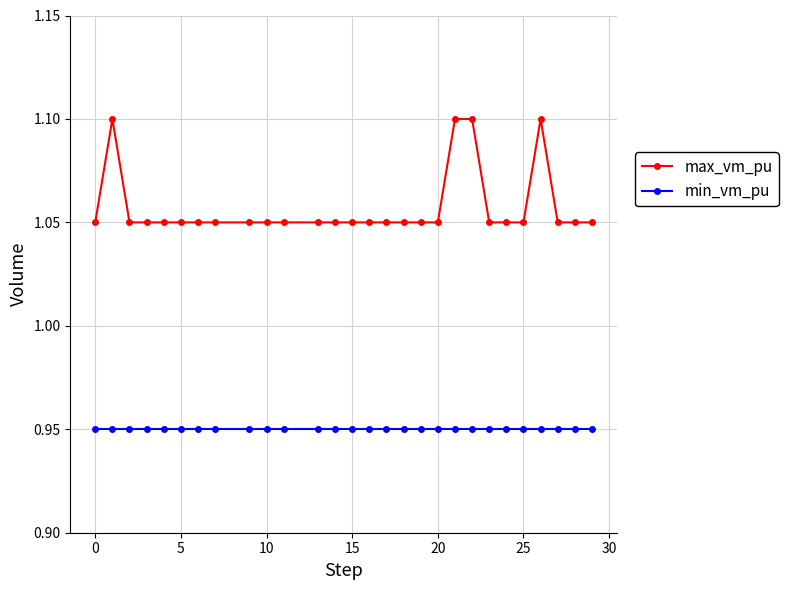

What is the sum of all max_vm_pu values?

29.6